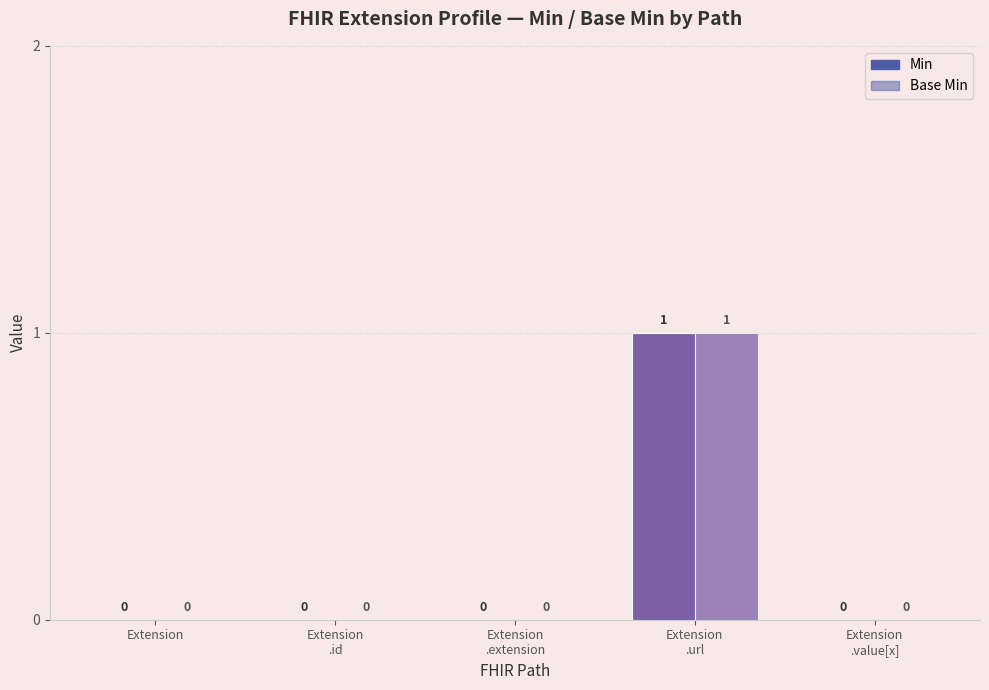

Count the number of categories in the chart.

5